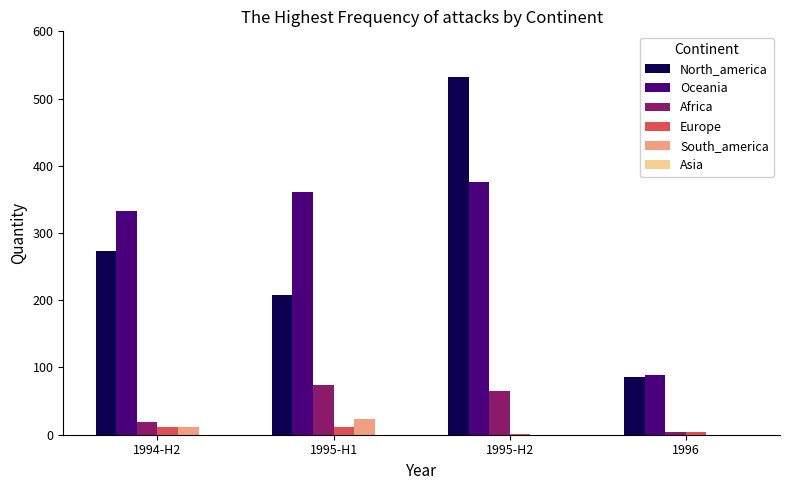

Where is Oceania nearest to the value 232?

1994-H2